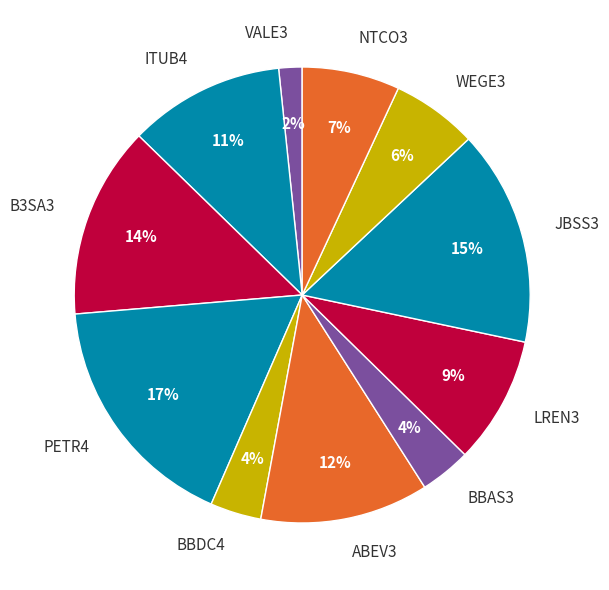

The BBDC4 slice represents 12% of the pie. True or false?

False